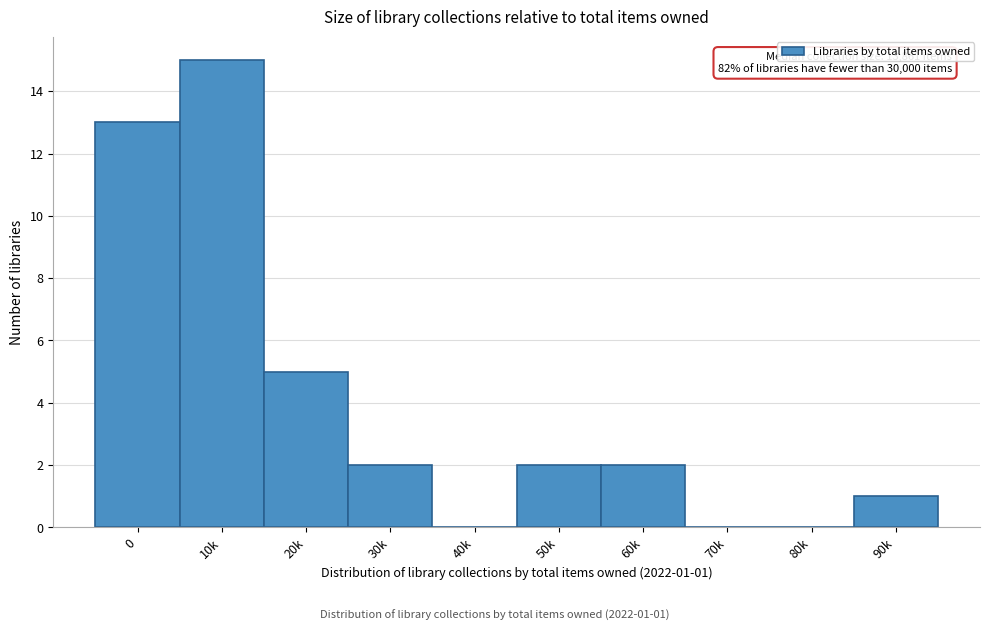

Reading left to right, list all the values displayed in this chart.

0=13	10k=15	20k=5	30k=2	40k=0	50k=2	60k=2	70k=0	80k=0	90k=1